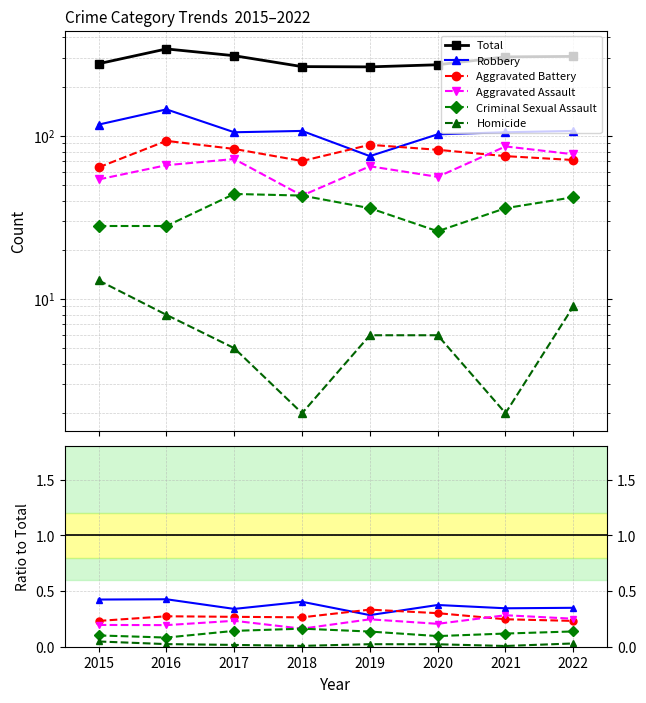

Between 2018 and 2020, which series saw the biggest shift?

Total